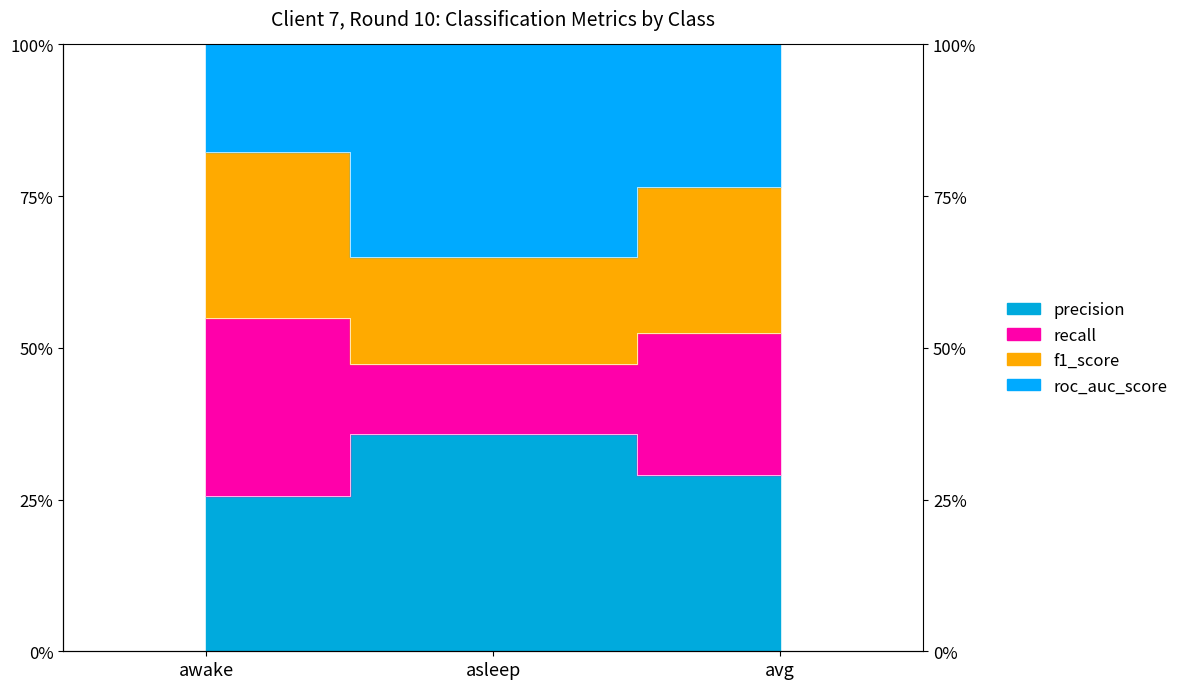

The value of precision at asleep is 0.7. True or false?

False